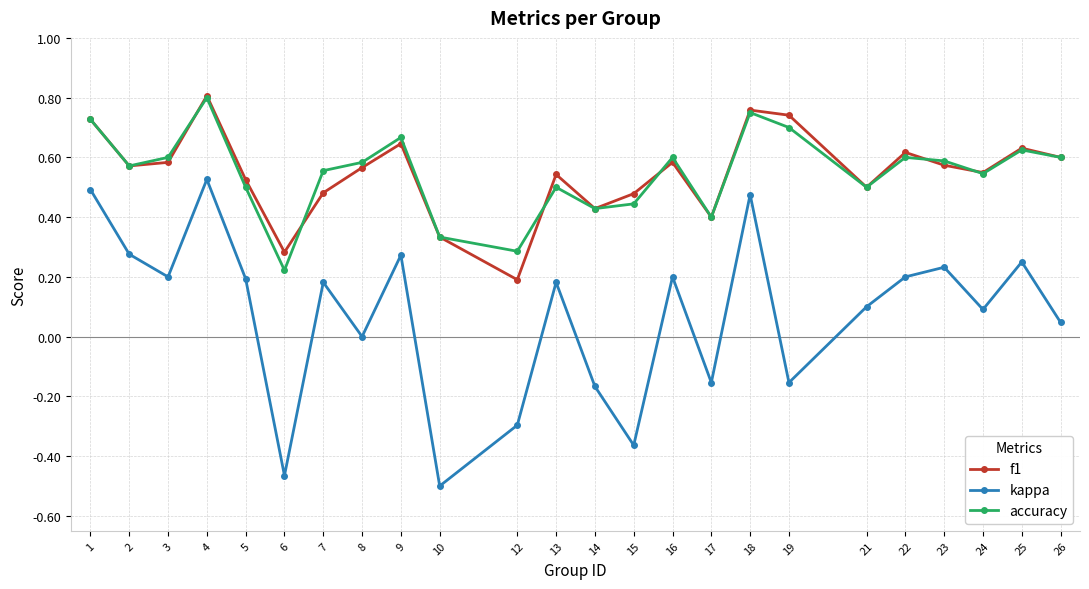

Which series changed the most between 14 and 23?

kappa